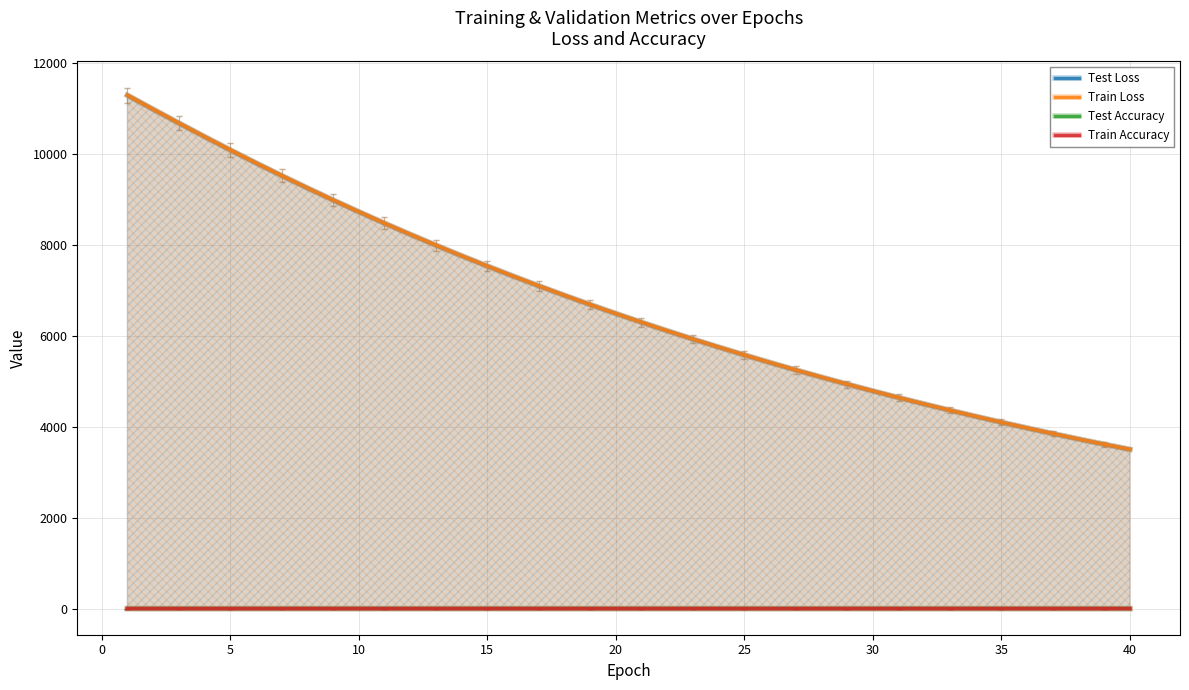

What is the lowest value of the Test Loss series?

3499.6